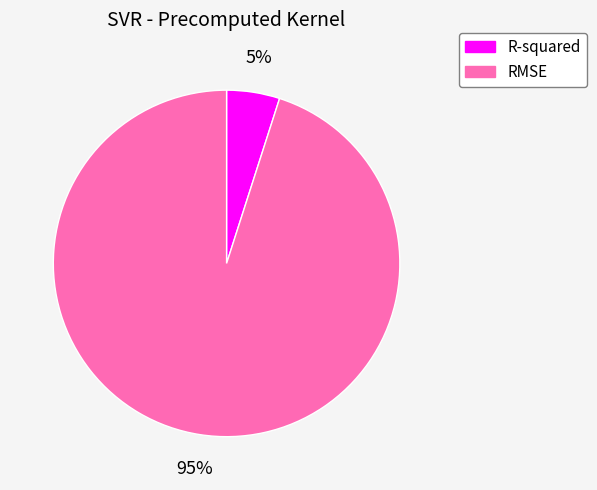

Do R-squared and RMSE together represent more than half of the pie?

Yes